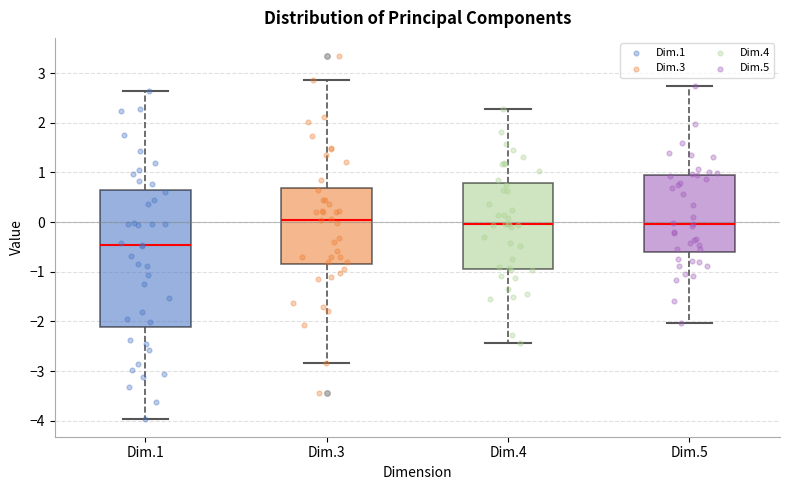

Where is the upper edge of the box for Dim.1 on the y-axis? The values are not printed on the chart, so give them approximately, as read against the axis.

0.6